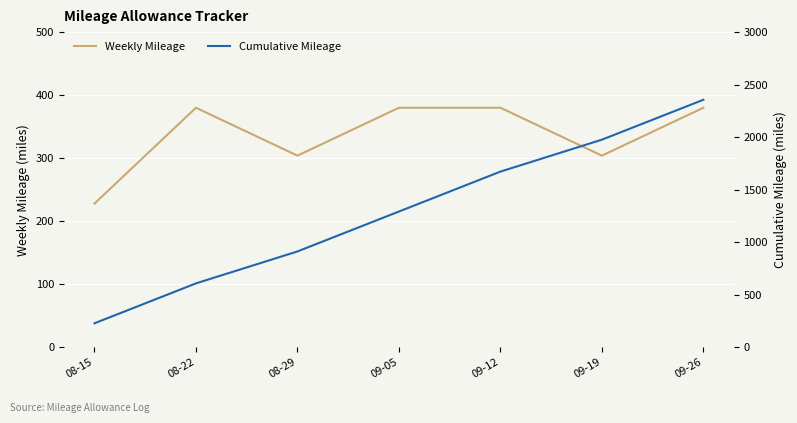

What is the average value of the Cumulative Mileage series?

1292